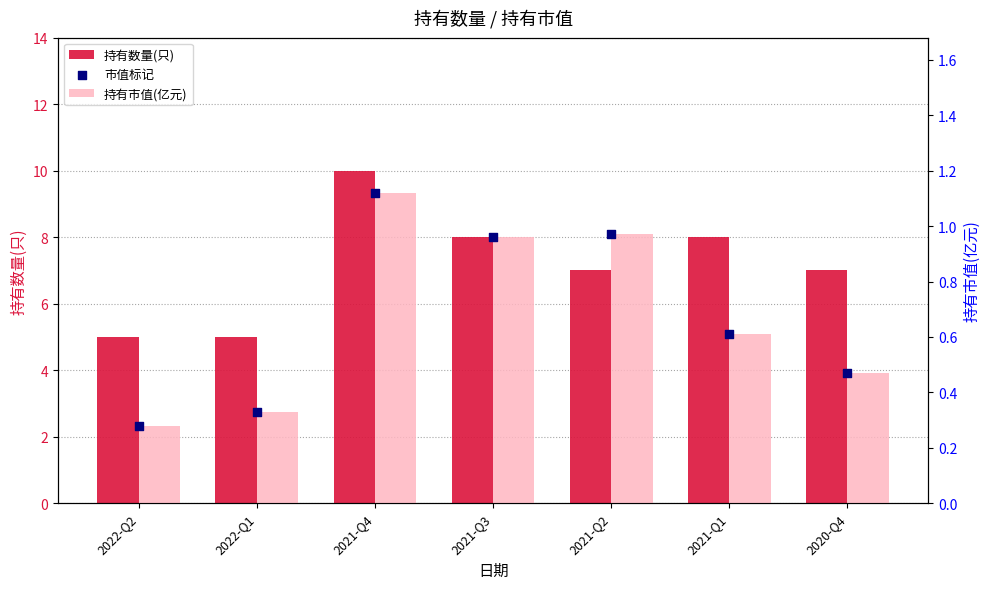

Is the value of 持有数量(只) at 2021-Q2 greater than the value of 持有市值(亿元) at 2021-Q1?

Yes